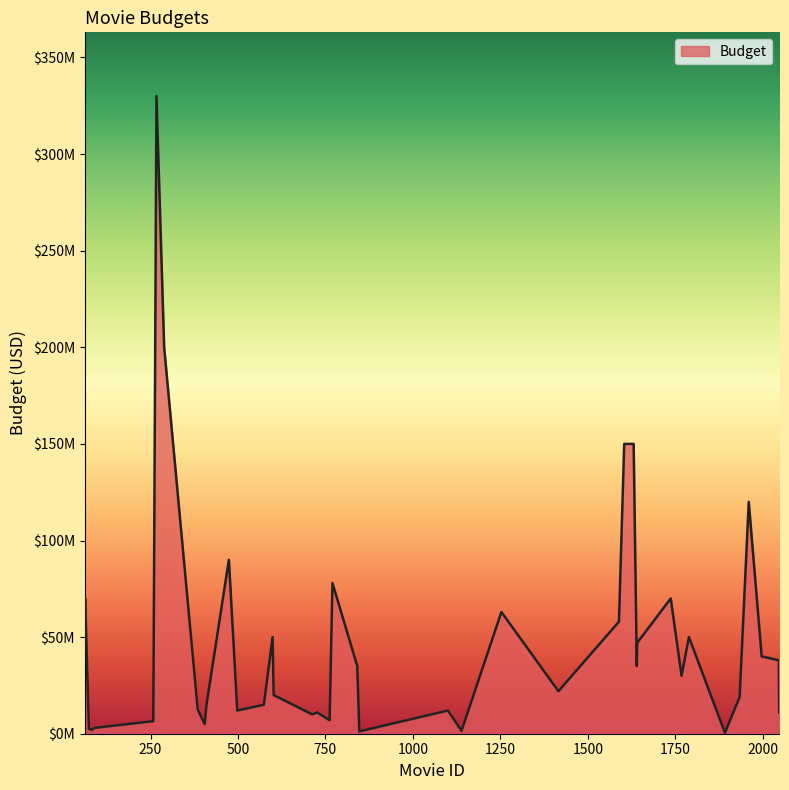

Does the chart have visible grid lines?

No